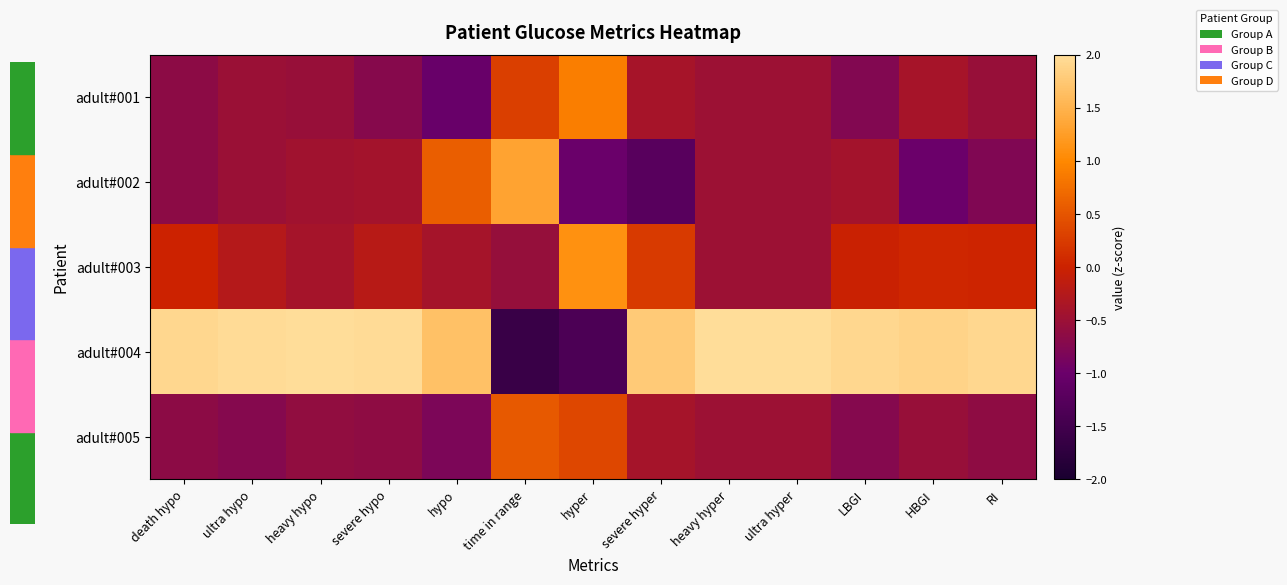

At how many categories does at least one series exceed 1?

13